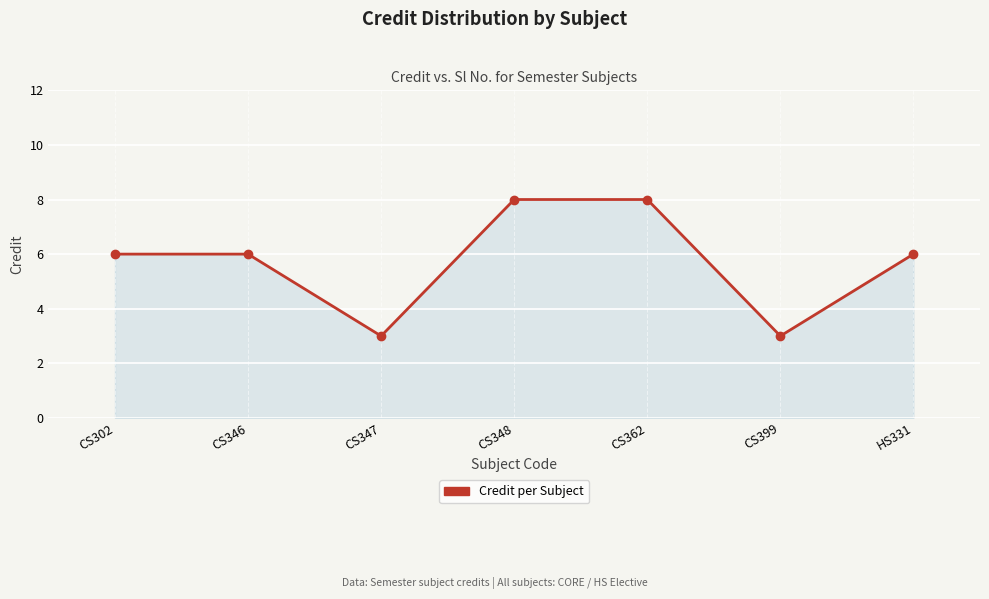

What position from the left is CS348?

4